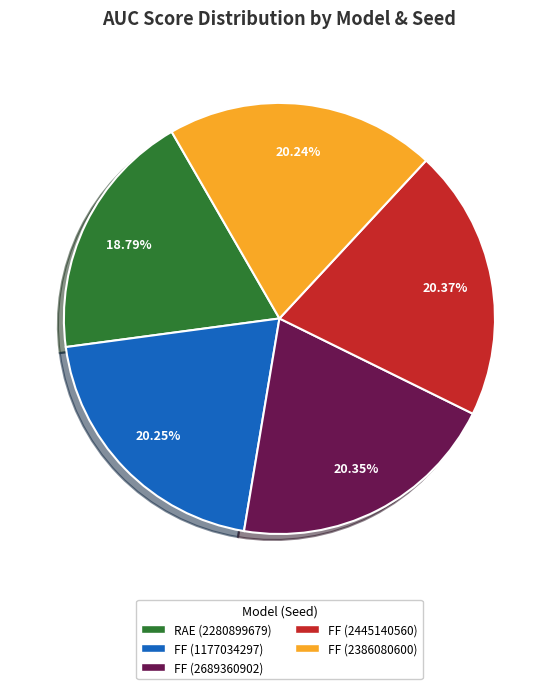

The FF (2445140560) slice represents 31% of the pie. True or false?

False